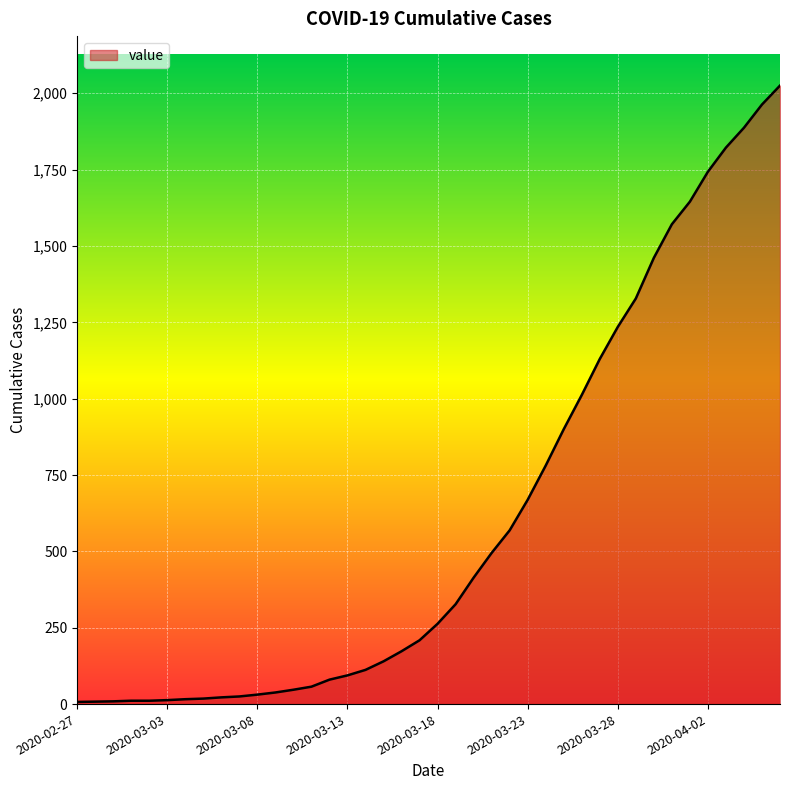

What is the difference between the maximum and minimum values?

2018